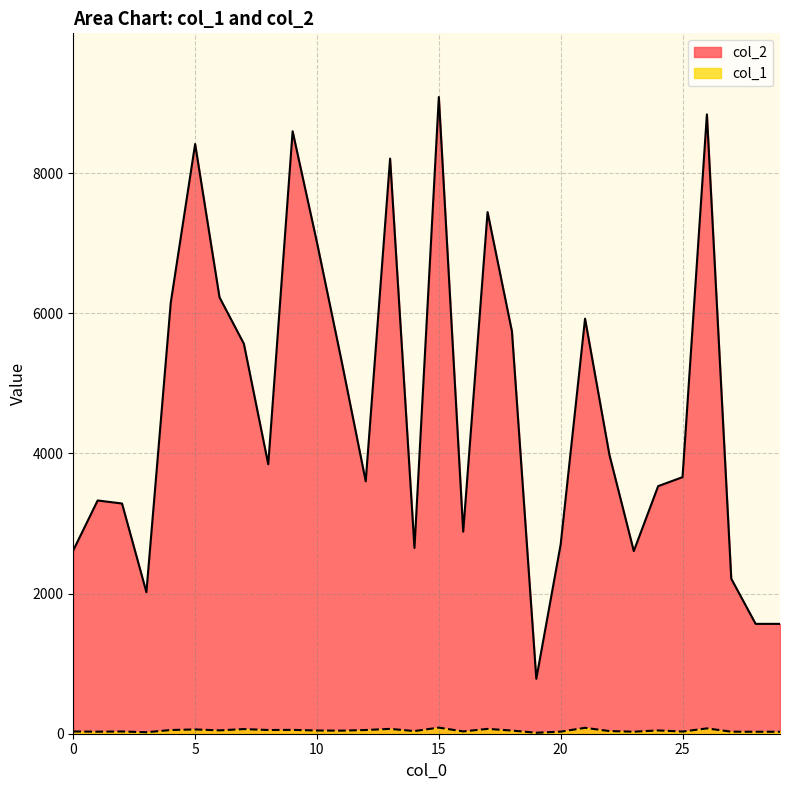

Which category has the highest value in the col_2 series?

15